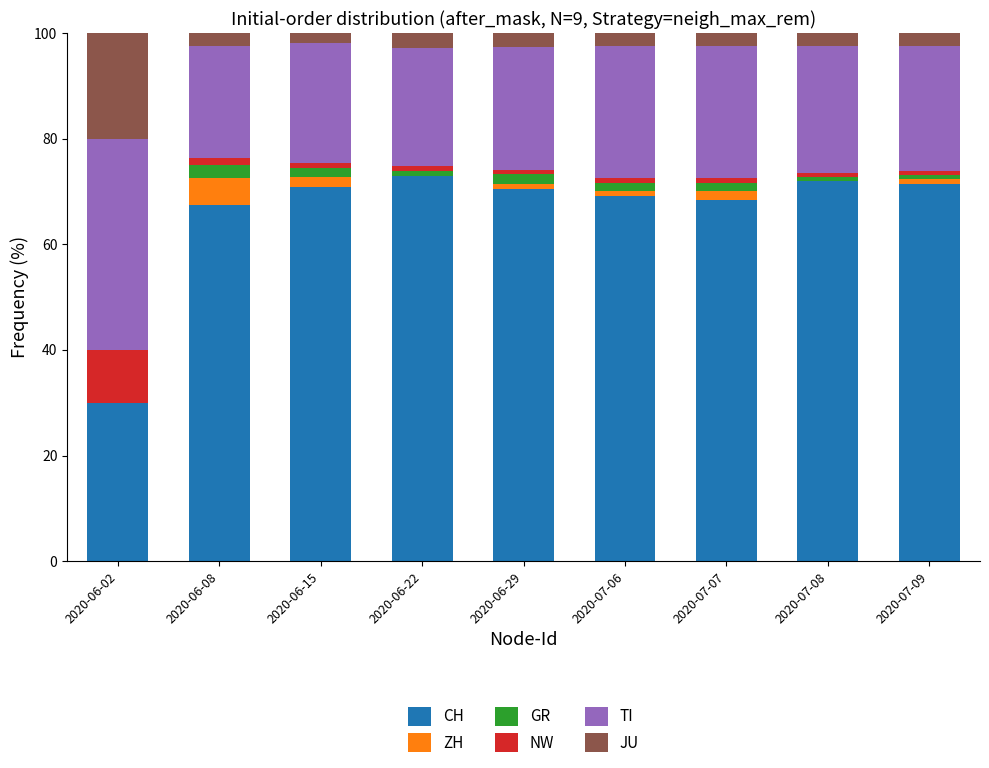

What is the maximum value for CH?

72.9